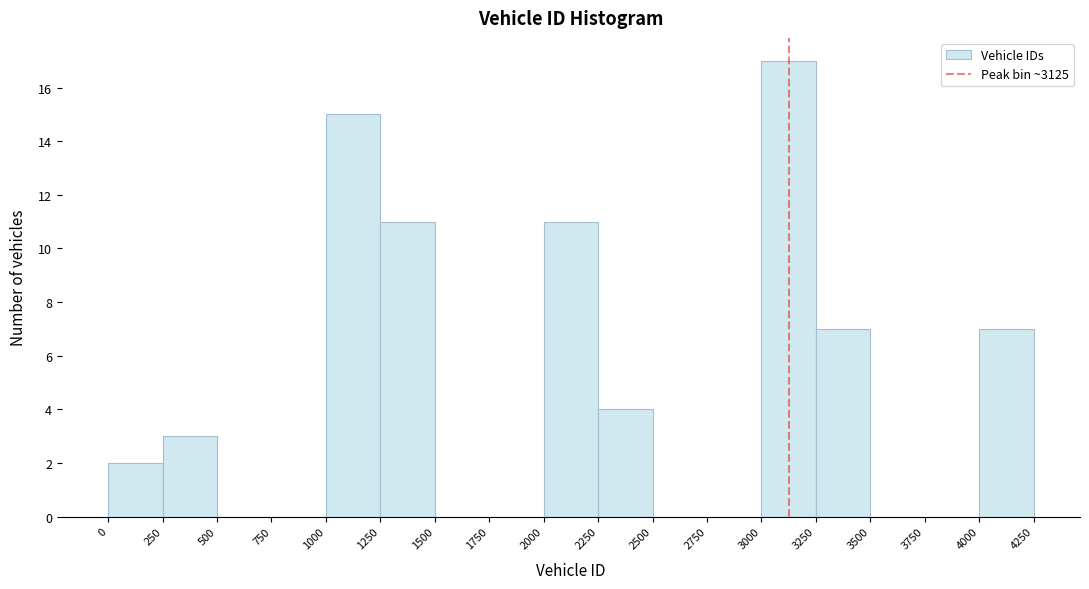

What is the height of the bar covering 2000 to 2250 on the x-axis? The values are not printed on the chart, so give them approximately, as read against the axis.

11